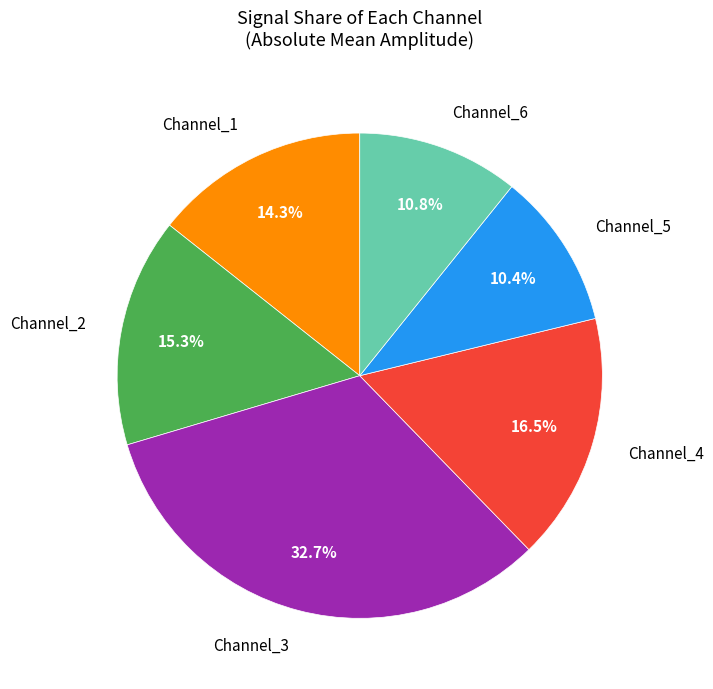

Is Channel_1 the majority of the pie?

No